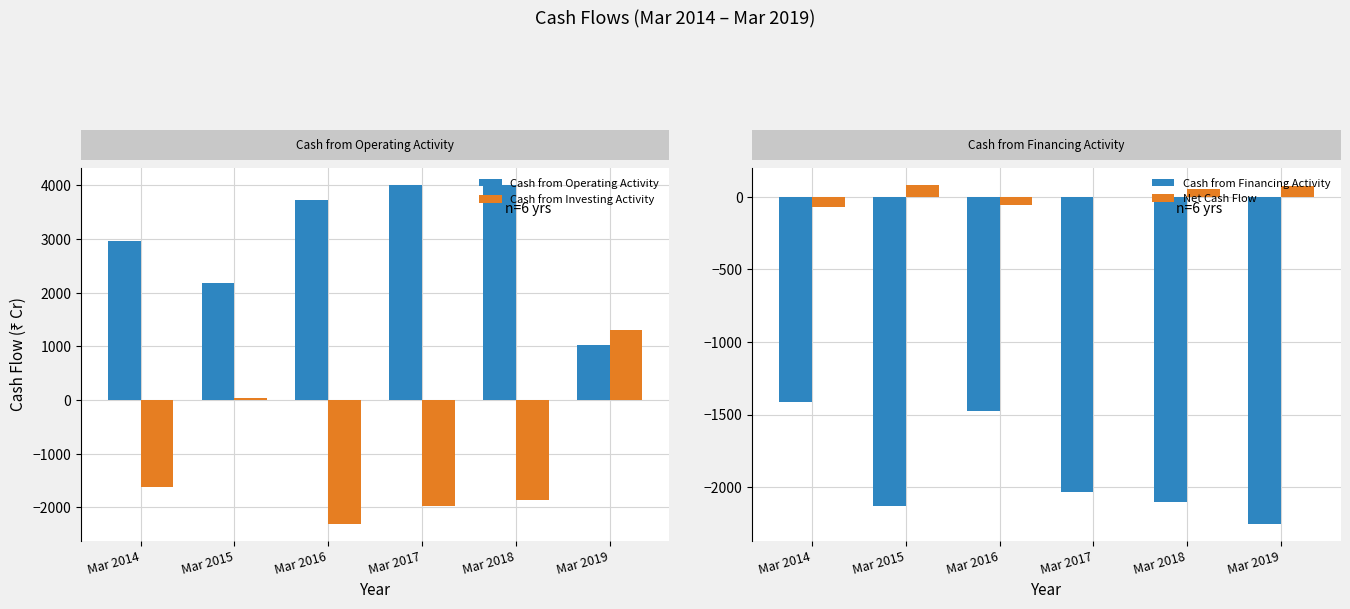

What is the value of the Net Cash Flow bar at the 3rd from the left?

-53